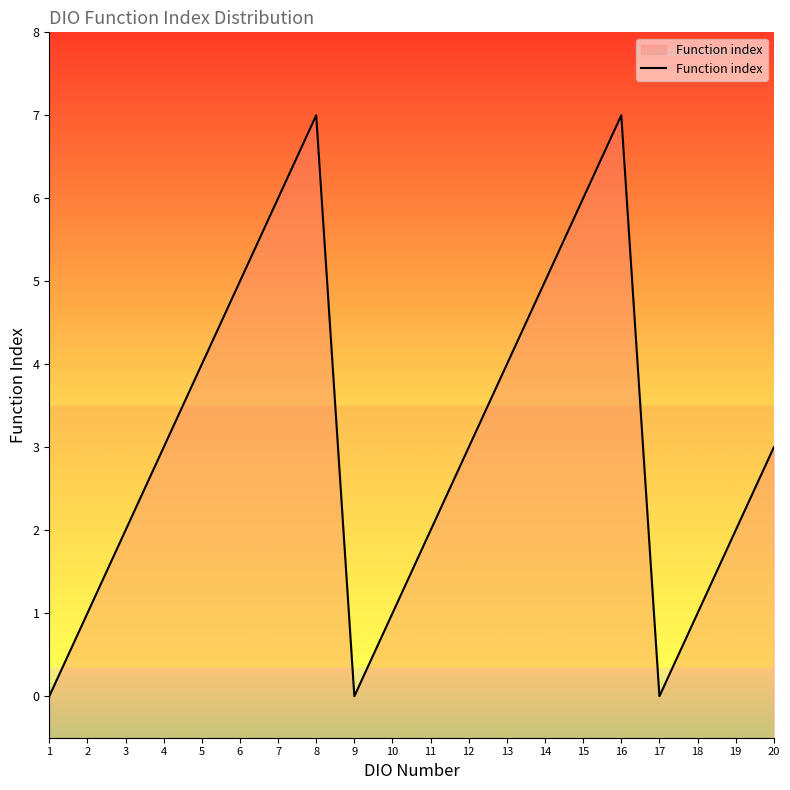

What is the value of the 14th point from the left?

5